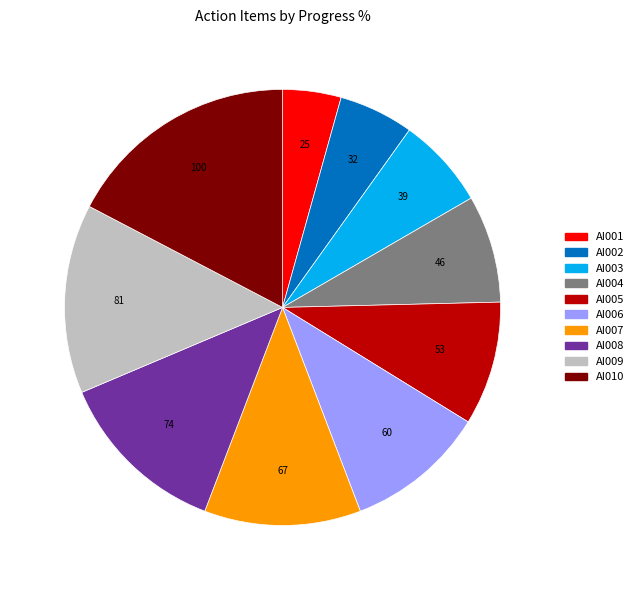

Is it true that AI009 is 1% of the pie?

False